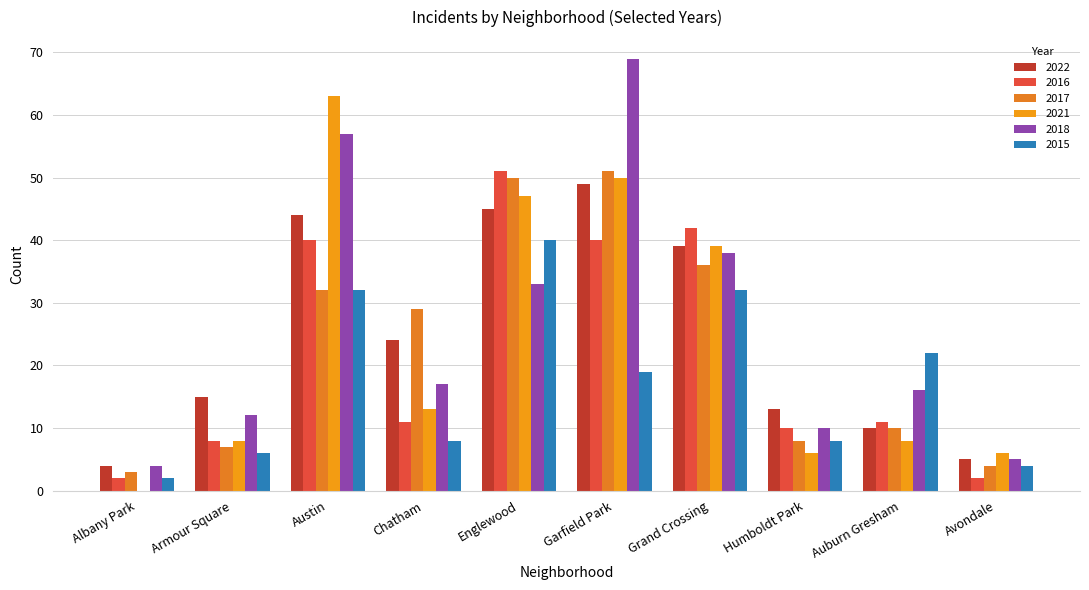

What is the label of the 9th bar from the left?

Auburn Gresham